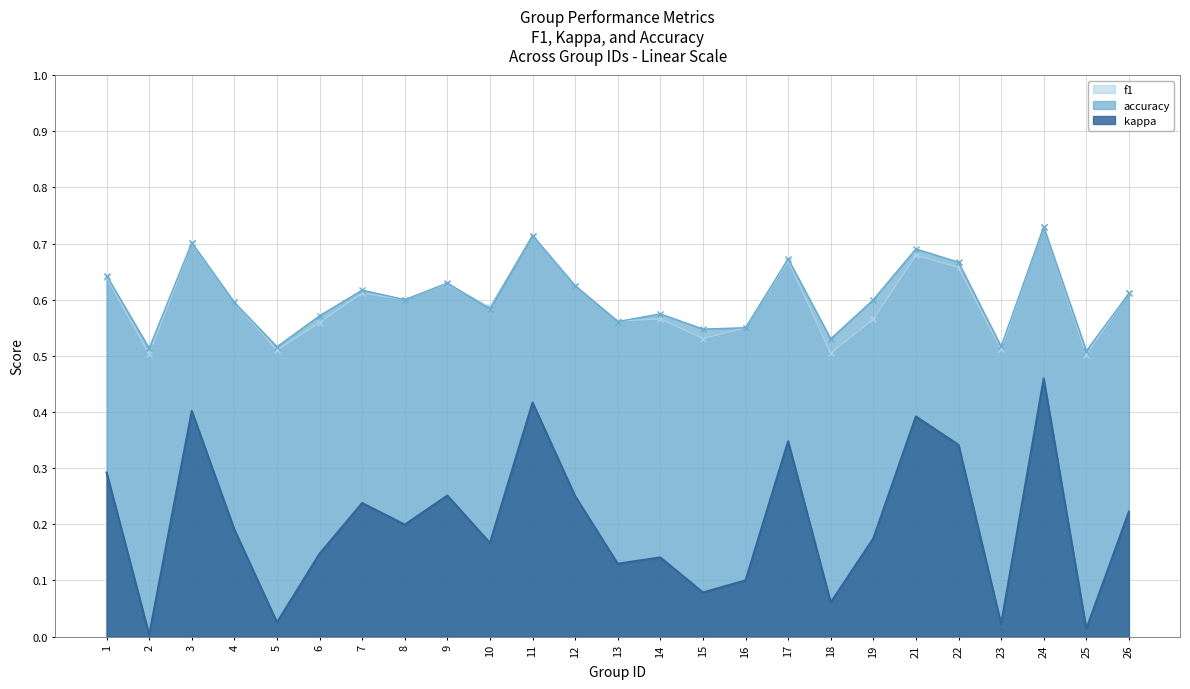

The value of accuracy at 3 is 1.0. True or false?

False